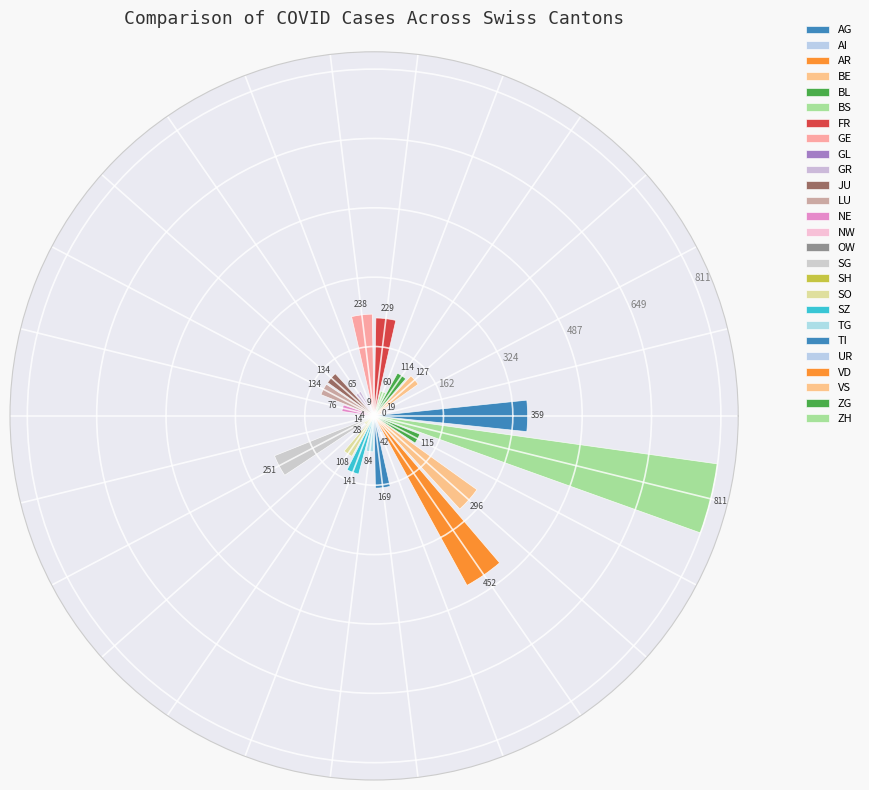

To the nearest percent, what is the combined percentage of GR and OW?

2%